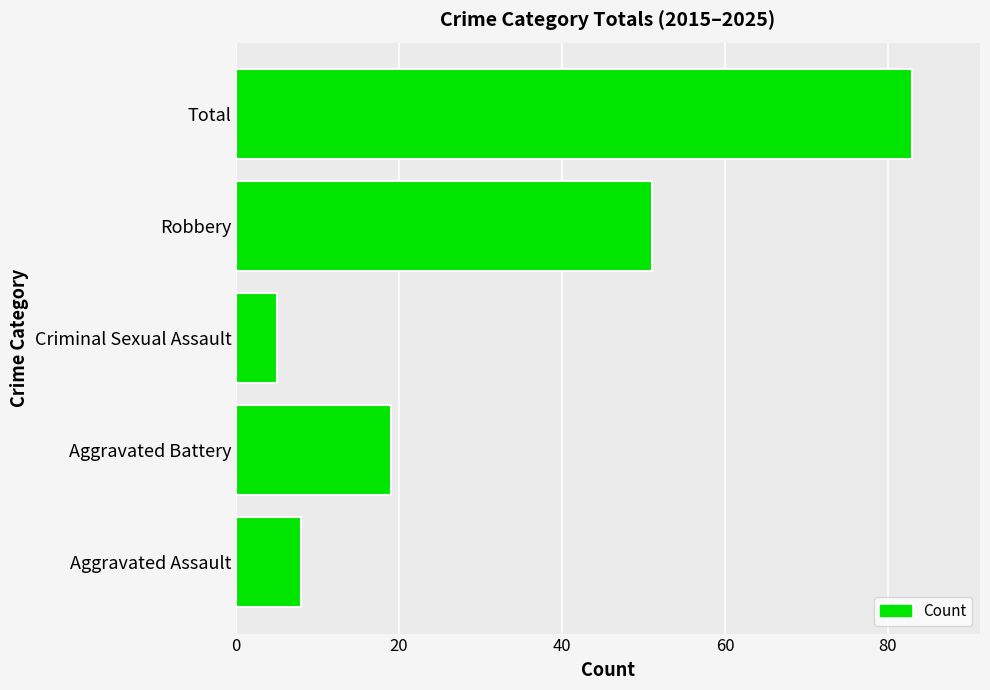

Which label corresponds to the largest value in the chart?

Total